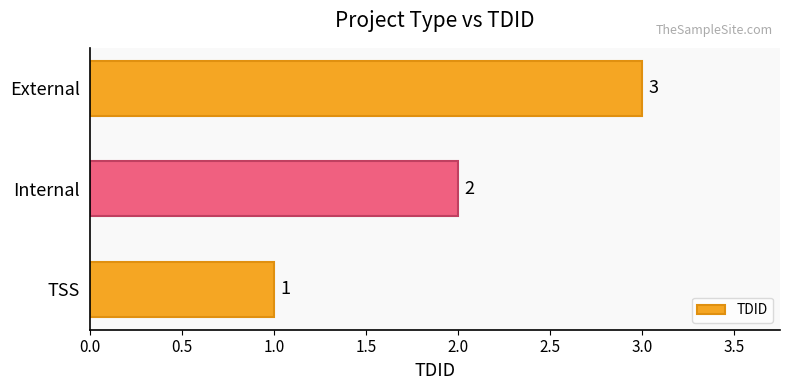

True or false: the data shows 1 at TSS.

True